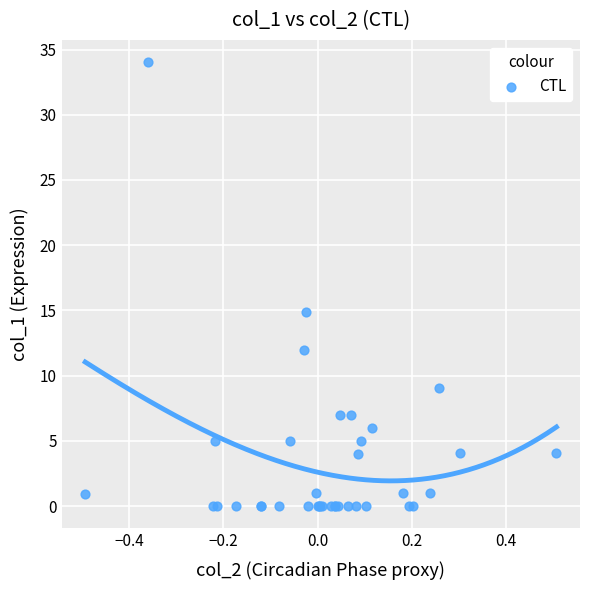

What Y value in the scatter plot is closest to 17?

14.9